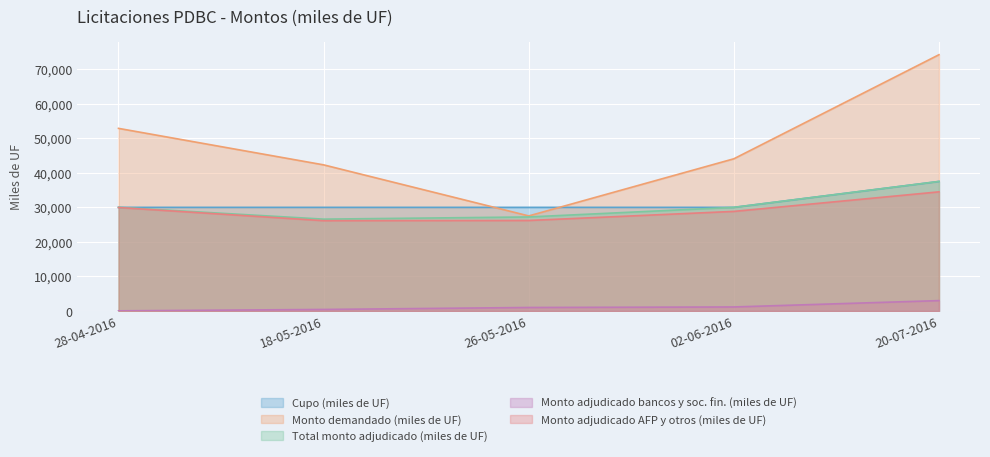

True or false: Monto demandado (miles de UF) and Monto adjudicado AFP y otros (miles de UF) cross at least once.

False